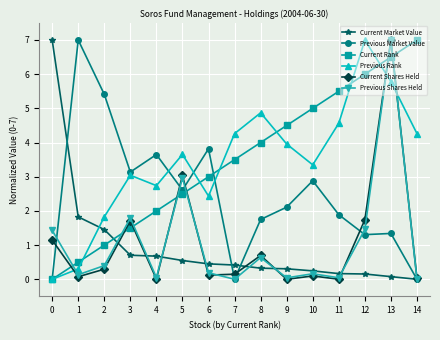

Where do Current Market Value and Current Rank first cross each other?

2 and 3